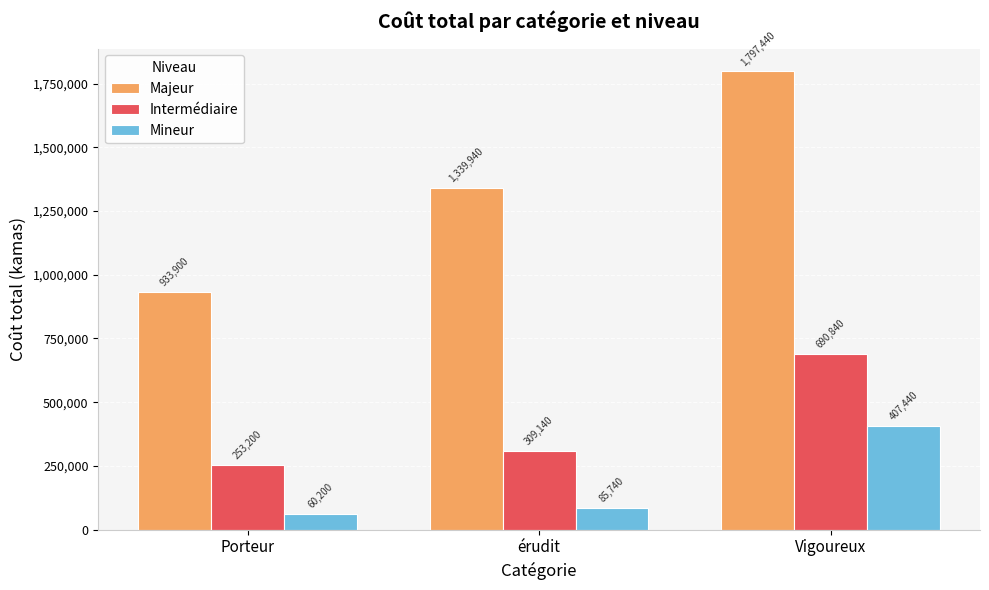

What is the label of the 3rd bar from the right?

Porteur